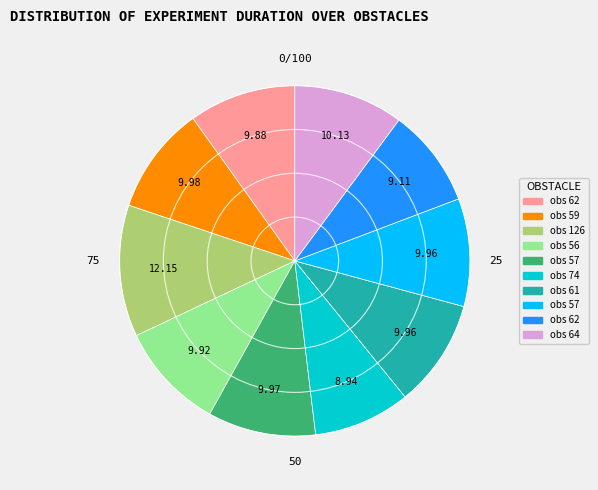

How many slices are in this pie chart?

10